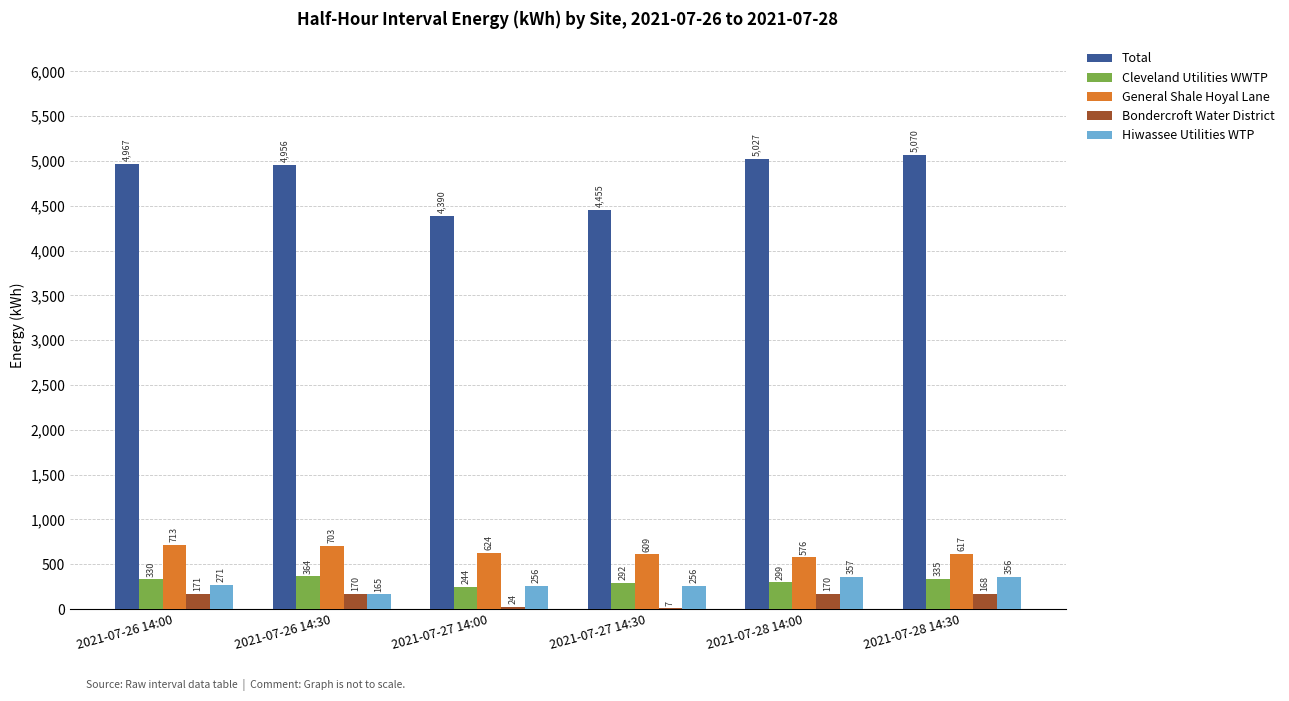

Which series changed the most between 2021-07-26 14:30 and 2021-07-27 14:00?

Total